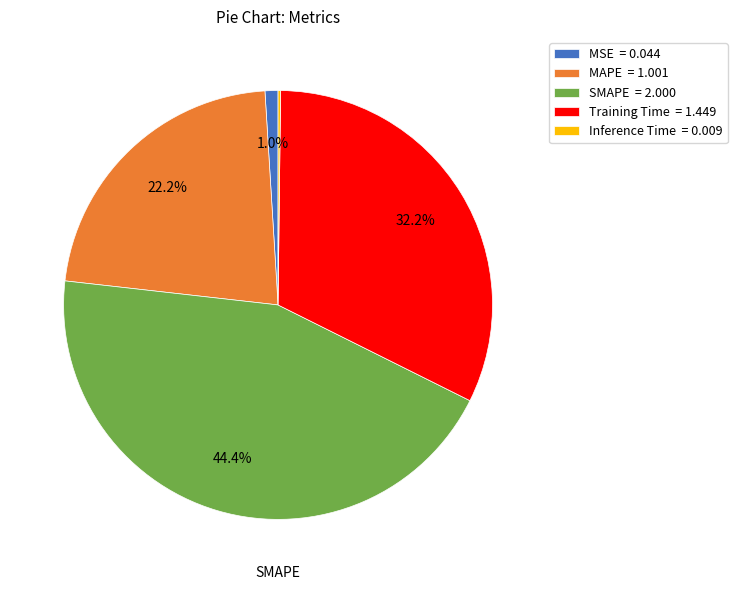

Does any single category account for the majority?

No